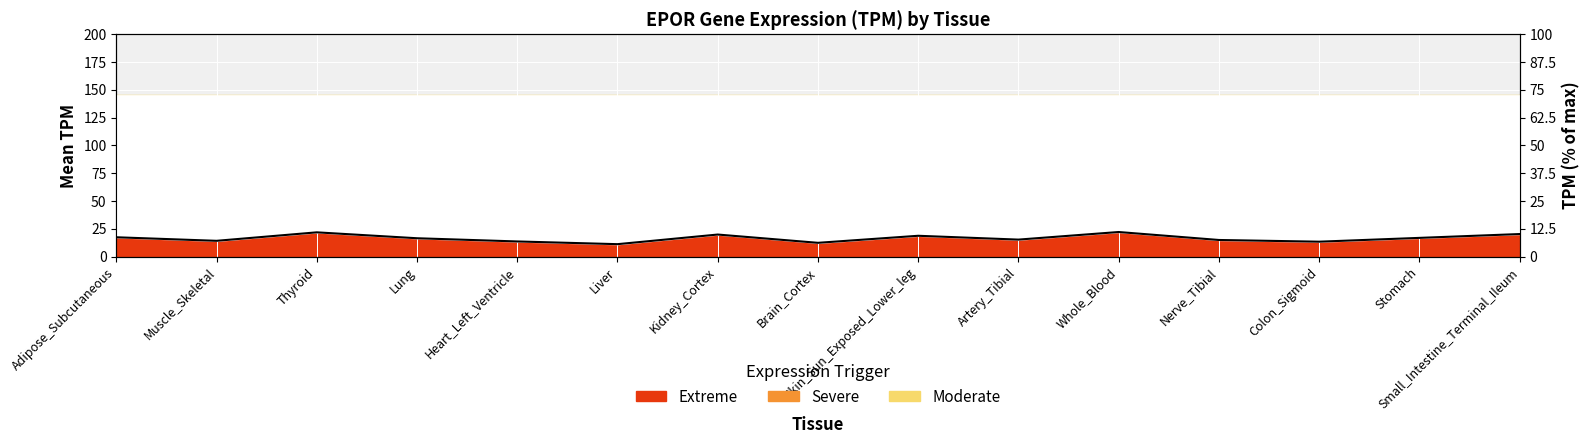

Reading left to right, what are all the values shown in this chart?

Adipose_Subcutaneous=17.4	Muscle_Skeletal=14.2	Thyroid=21.9	Lung=16.5	Heart_Left_Ventricle=13.7	Liver=11.2	Kidney_Cortex=19.9	Brain_Cortex=12.4	Skin_Sun_Exposed_Lower_leg=18.8	Artery_Tibial=15.3	Whole_Blood=22.1	Nerve_Tibial=15.0	Colon_Sigmoid=13.4	Stomach=16.9	Small_Intestine_Terminal_Ileum=20.3